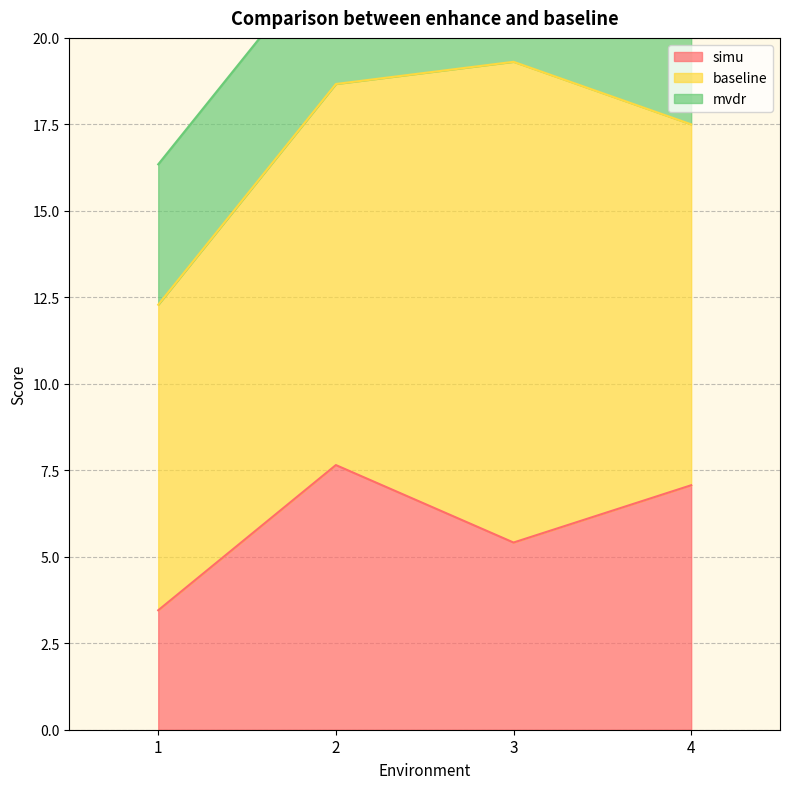

Does the chart have visible grid lines?

Yes